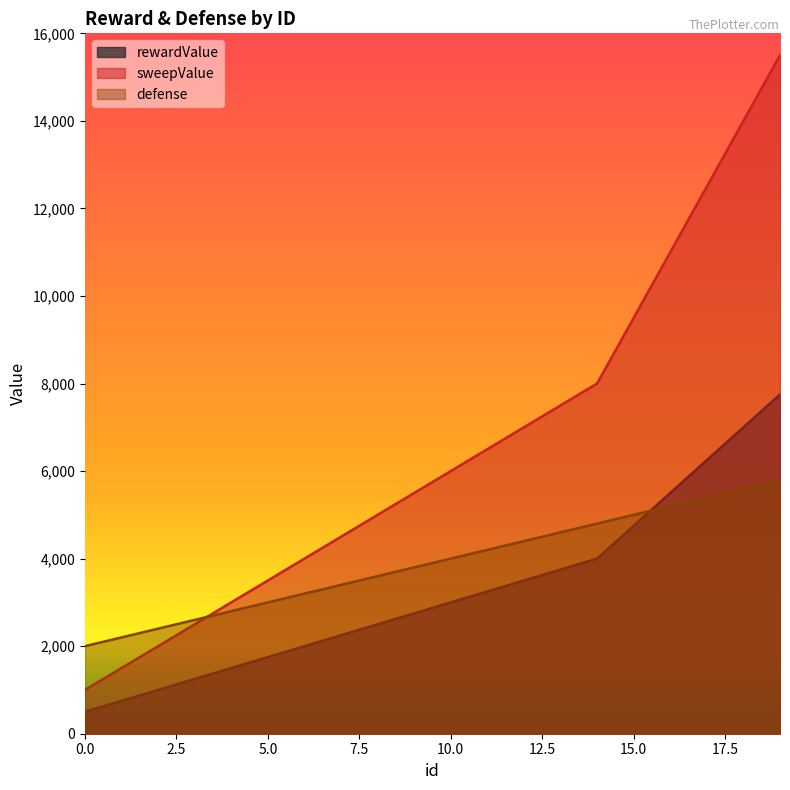

Does the chart have visible grid lines?

No